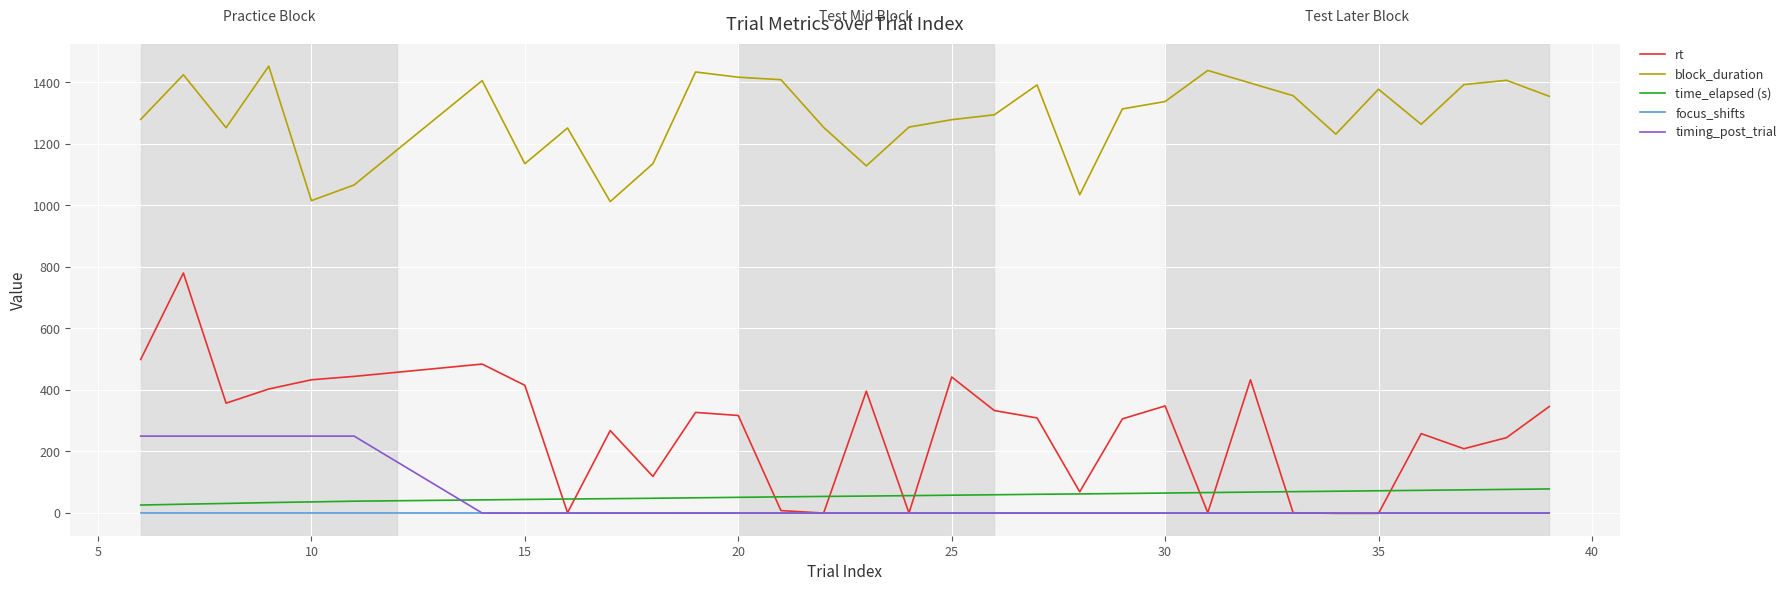

What is the greatest value displayed?

1452.0